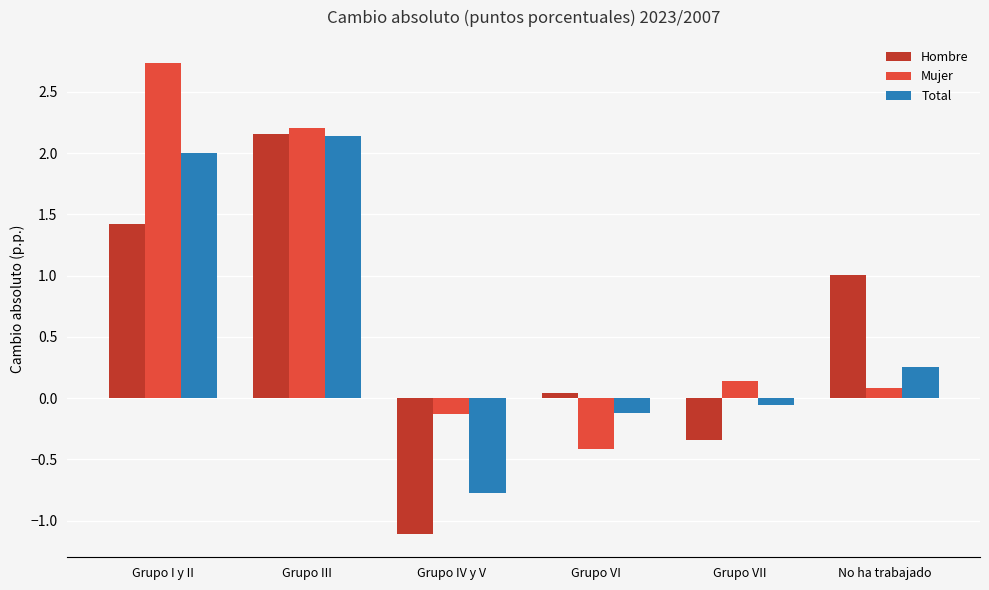

How many data points in Hombre are less than 1?

3